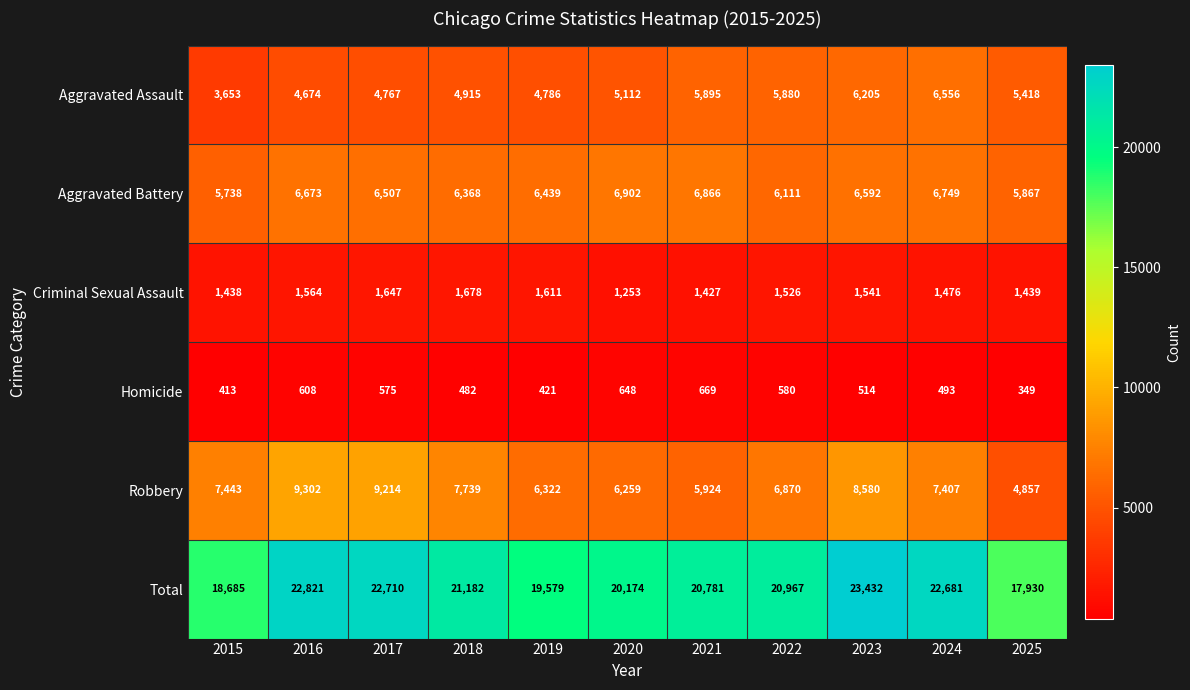

What is the average value of the Aggravated Battery series?

6437